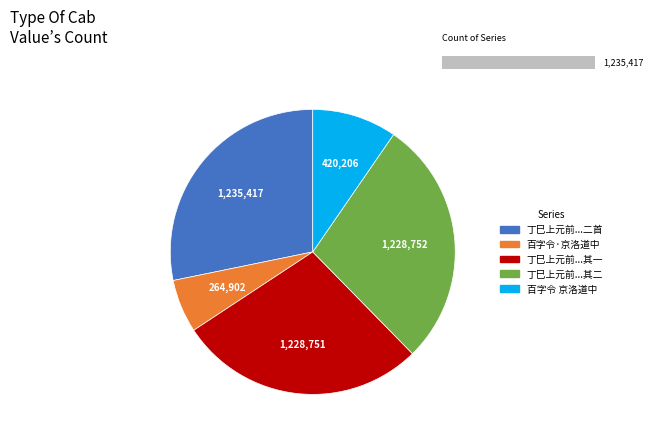

What portion of the pie excludes 丁巳上元前一夕留饮萧氏盘中和友人韵二首?

71.8%